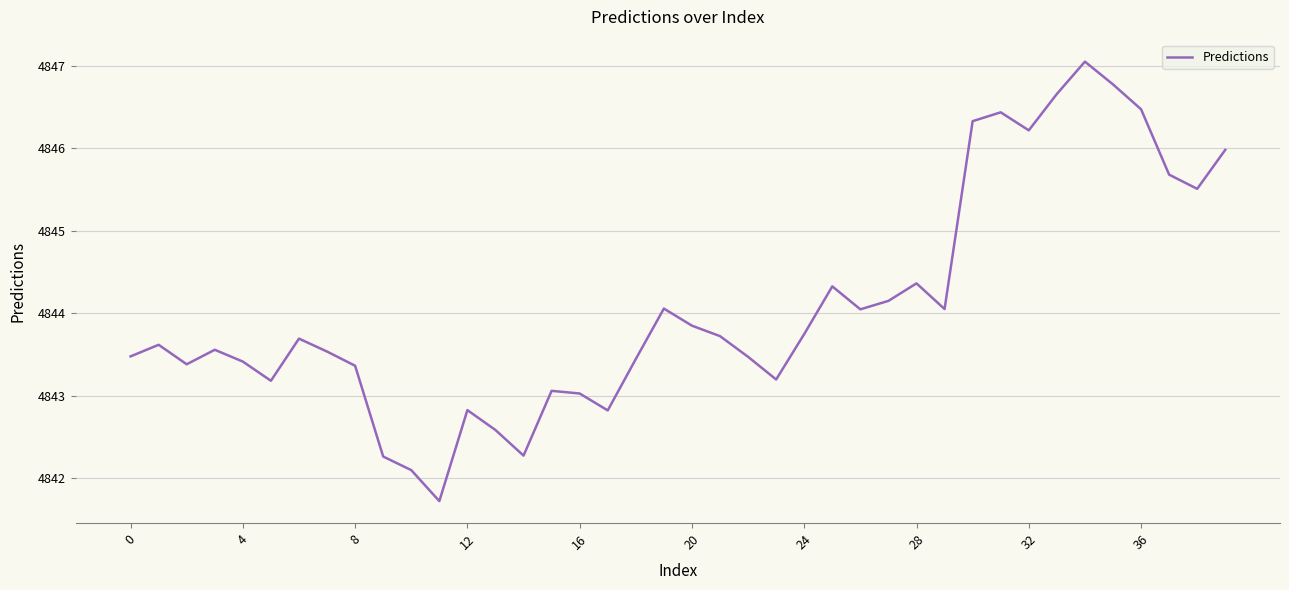

What is the average value?

4844.1